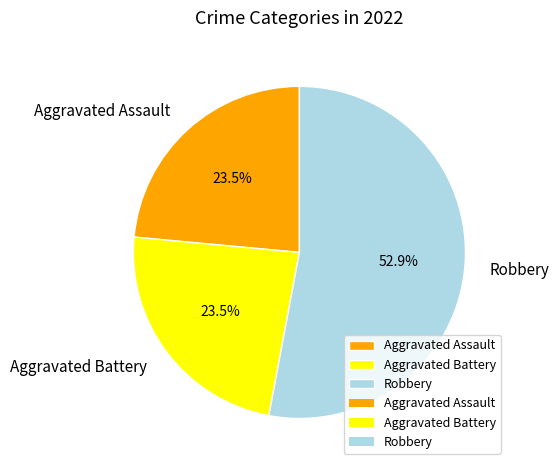

Combined, what portion of the pie is Robbery and Aggravated Assault?

76.5%